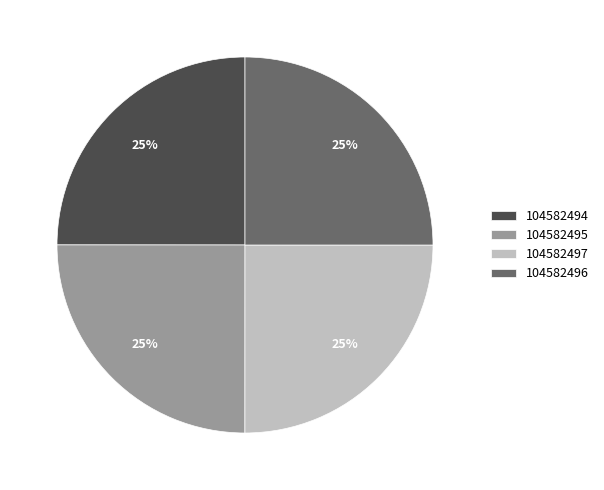

True or false: 104582495 accounts for 25% of the total.

True